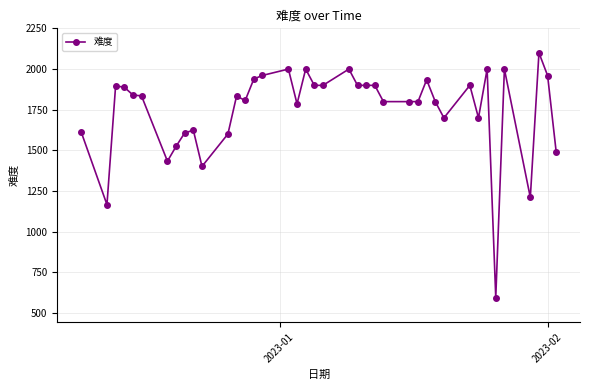

What is the difference between the maximum and minimum values?

1504